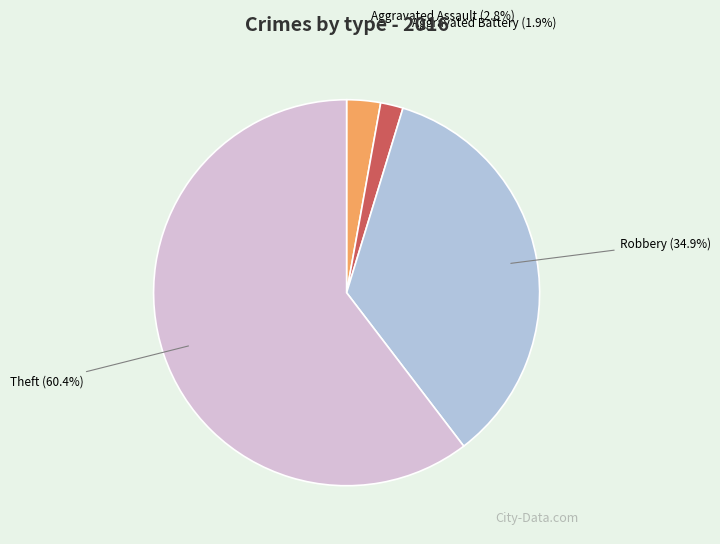

Which slice represents more than half of the pie?

Theft